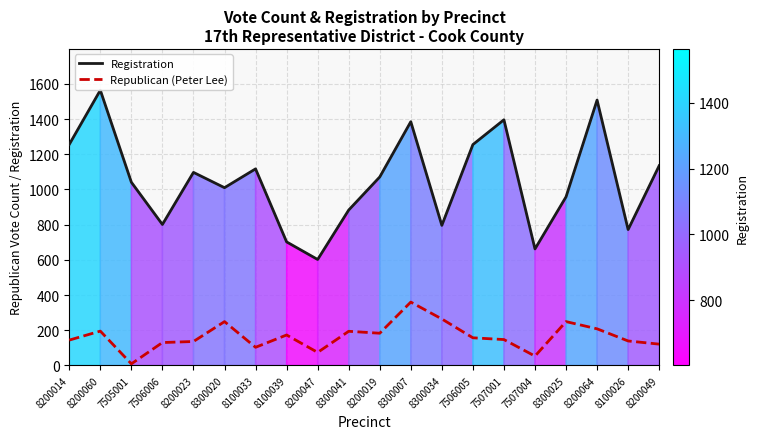

At 8200064, list the series in order from largest to smallest.

Registration, Republican (Peter Lee)